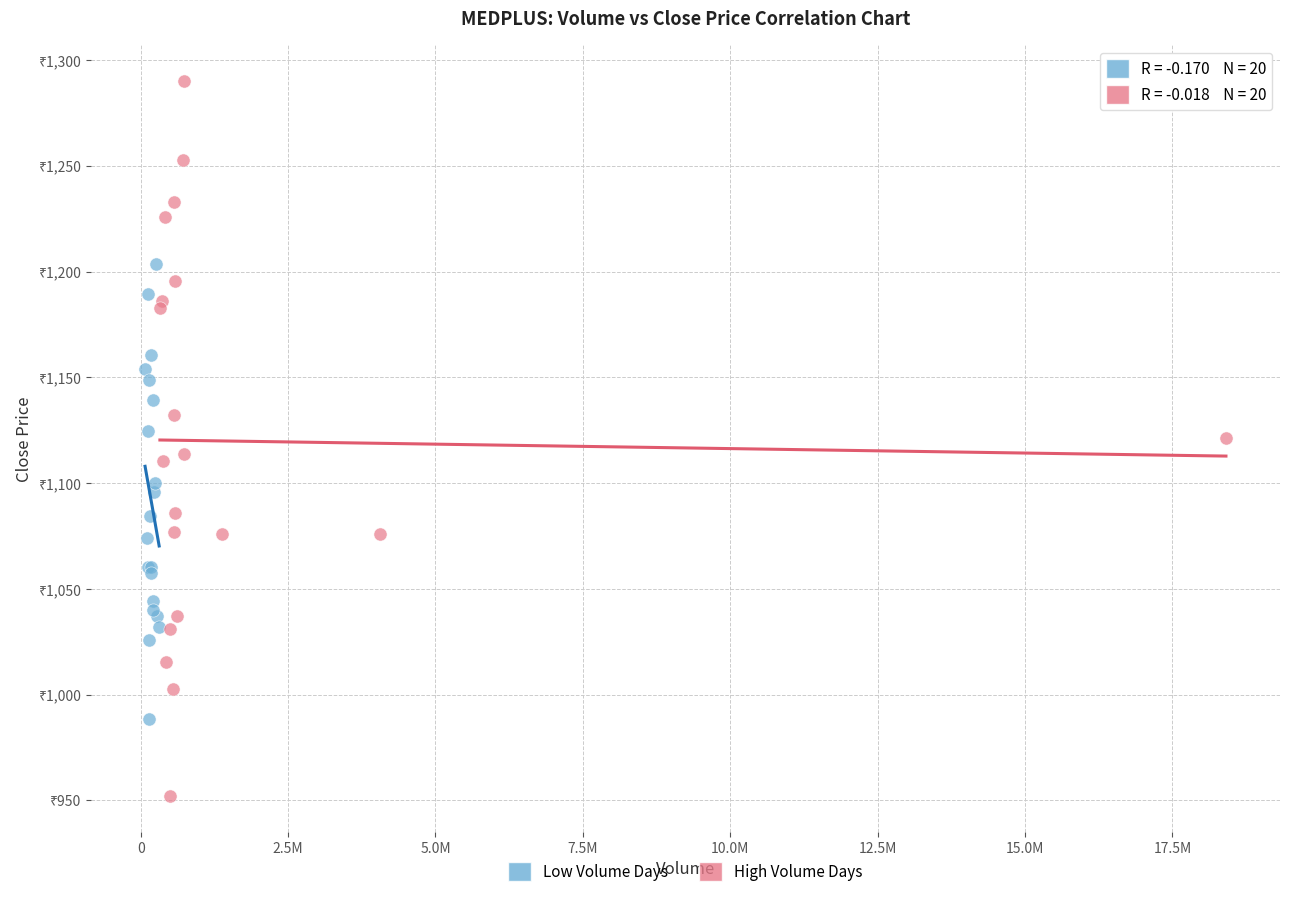

Which series contains the lowest Y value?

High Volume Days